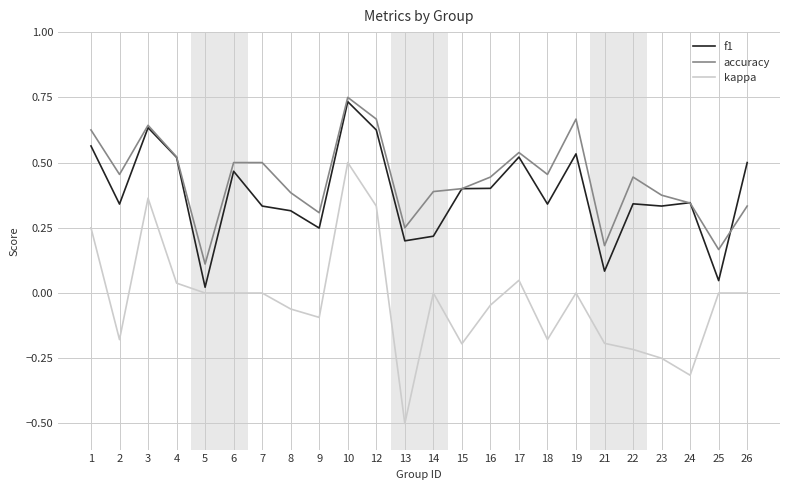

The value of accuracy at 14 is 0.5. True or false?

False